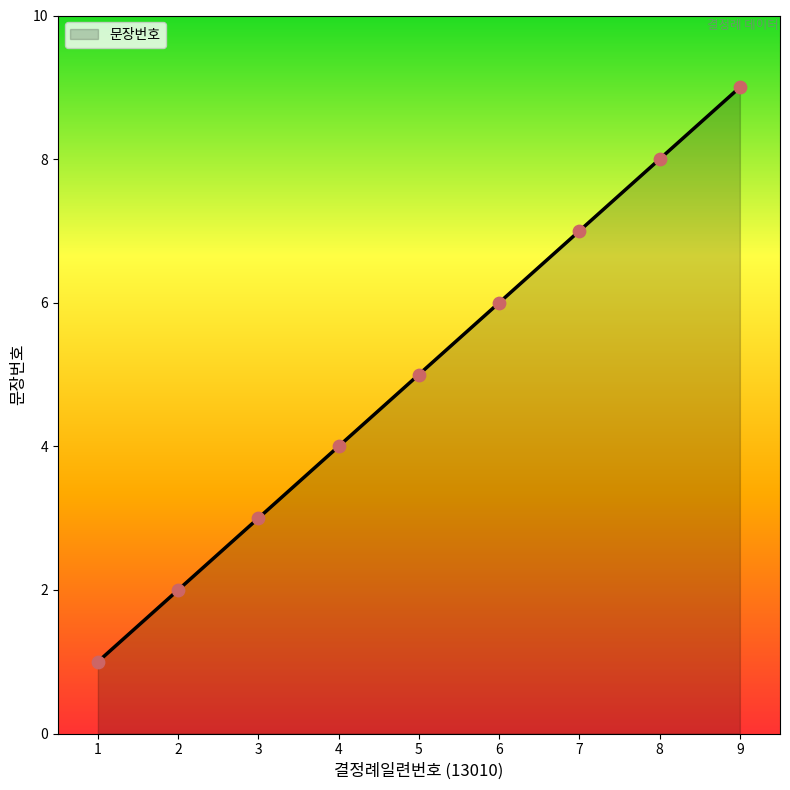

What is the change in value from 1 to 3?

+2